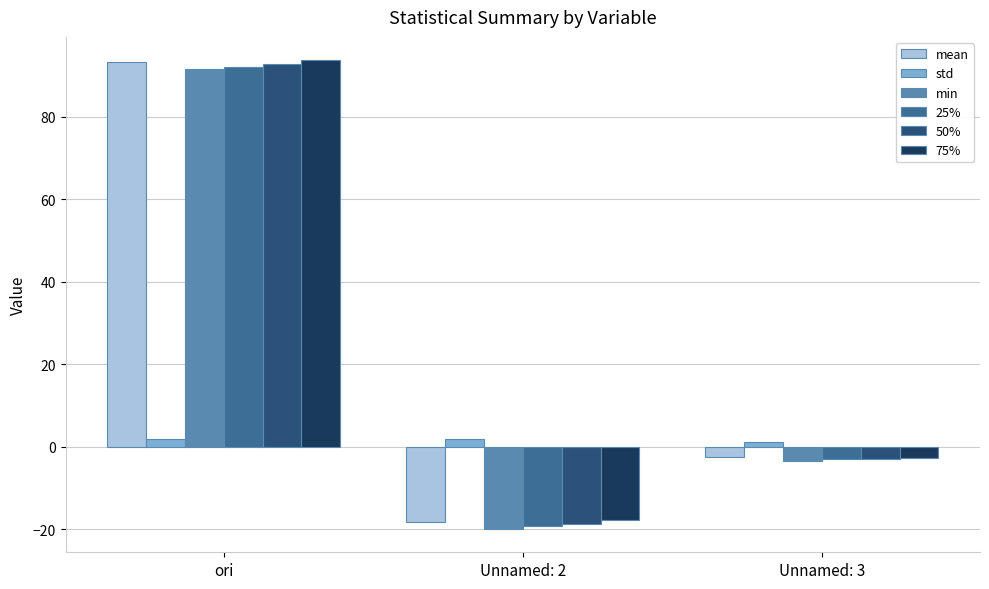

Which series has the largest range (max minus min)?

mean